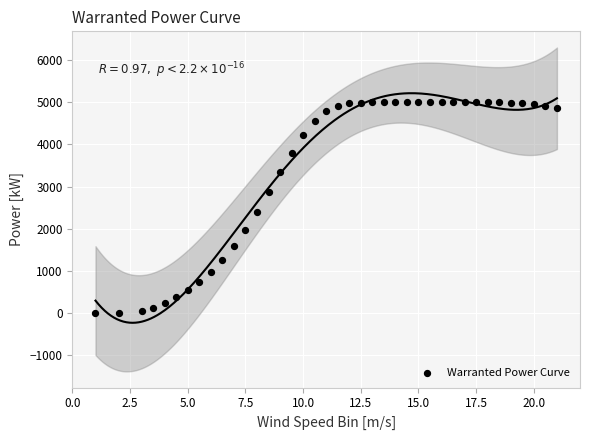

What is the range of Y values (max minus min)?

5000